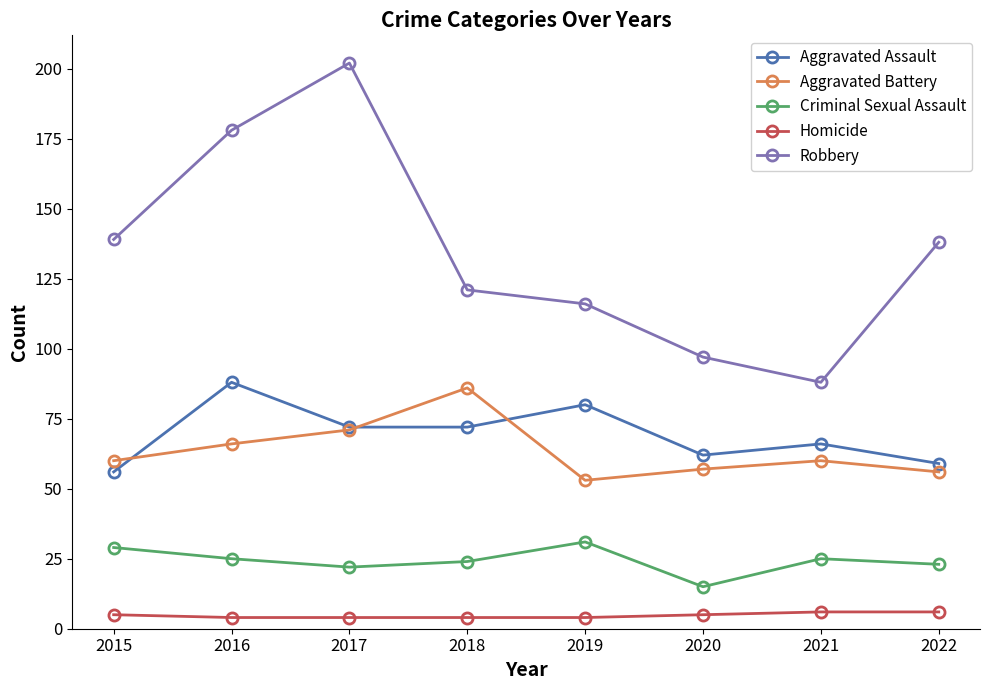

Which series has the largest range (max minus min)?

Robbery